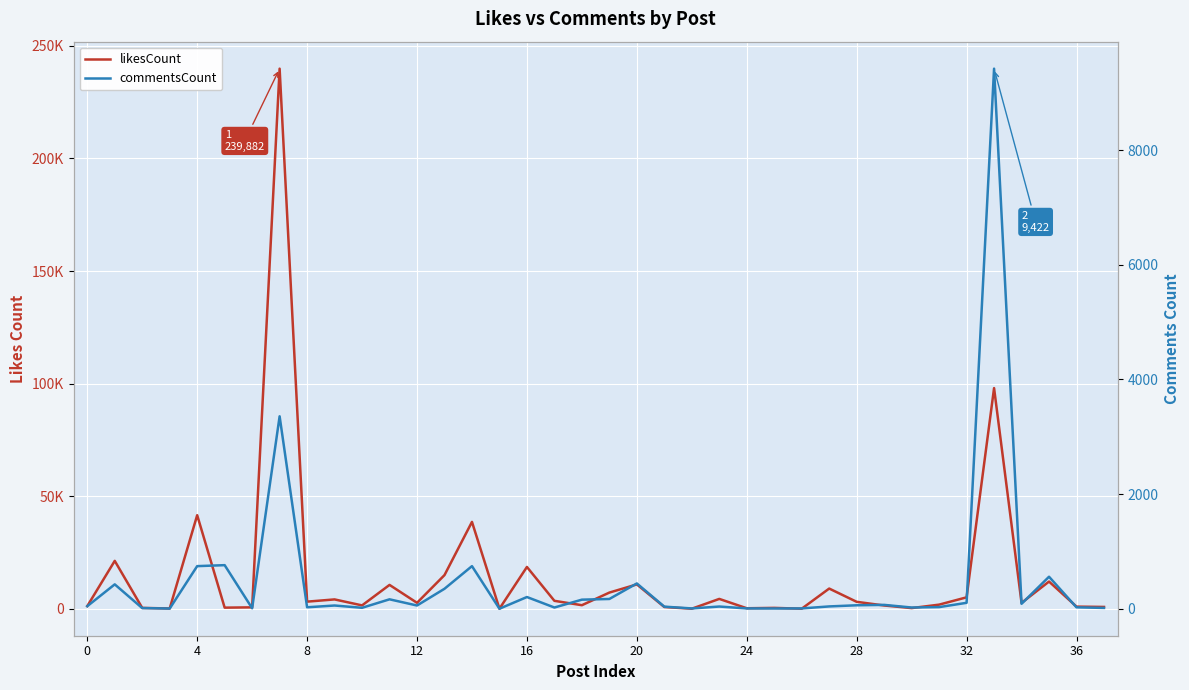

At how many categories does at least one series exceed 213825?

1